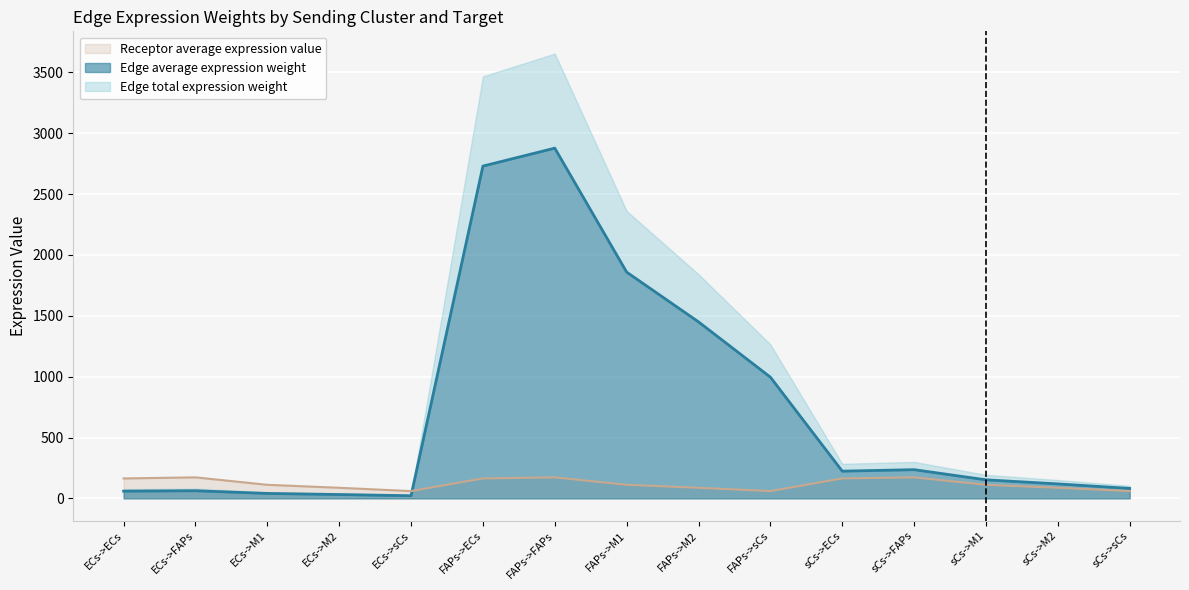

True or false: Edge average expression weight has more than 2 points higher than both neighbors.

True